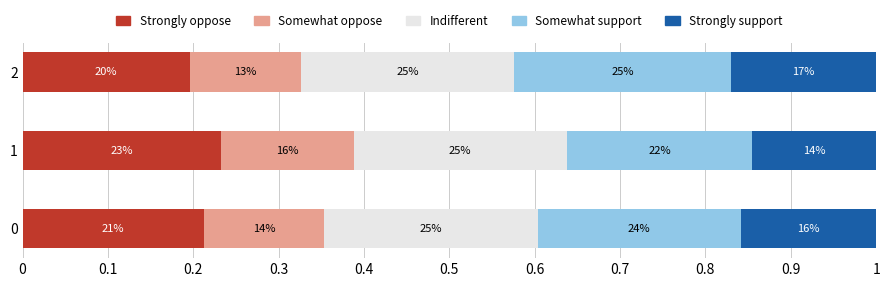

What are all the series names shown in the legend?

Strongly oppose, Somewhat oppose, Indifferent, Somewhat support, Strongly support